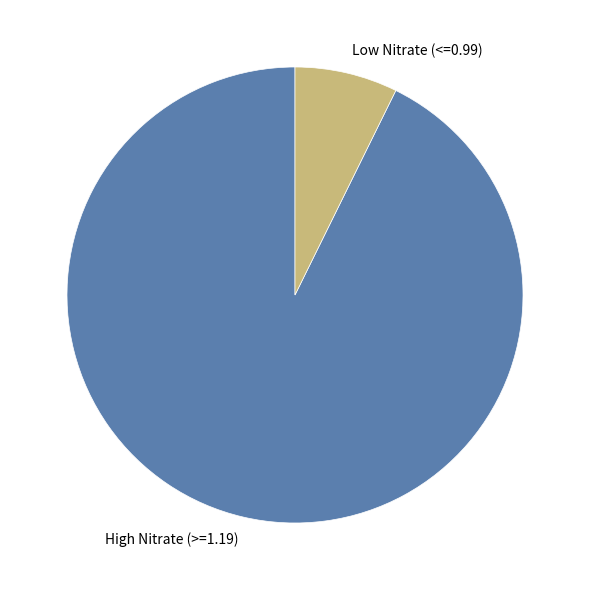

Count the number of slices in the pie.

2